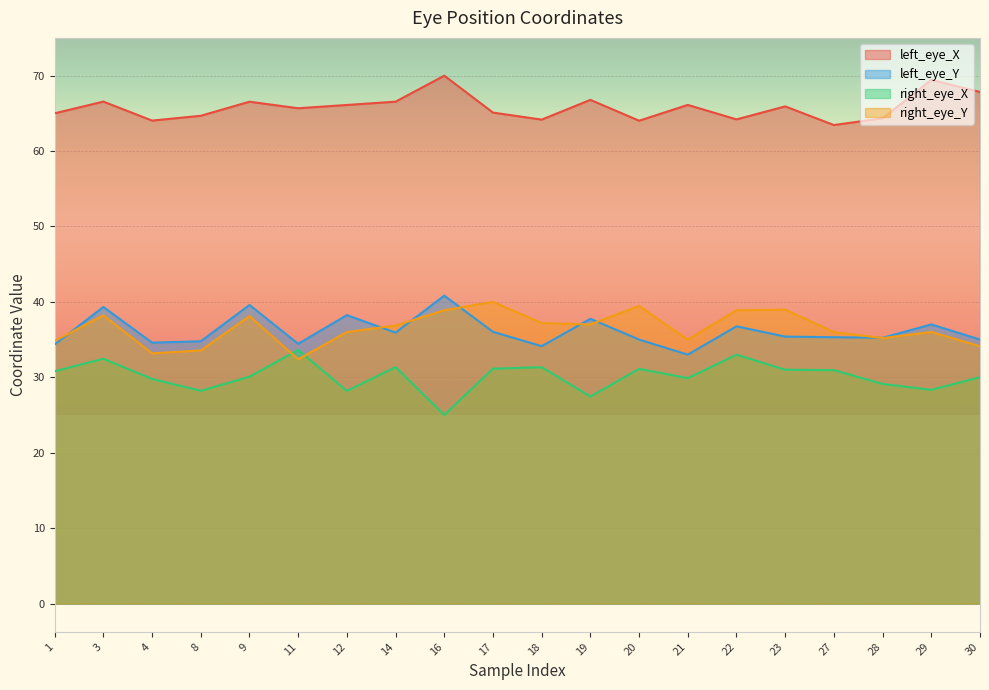

What is the difference between the highest and lowest values at 29?

41.1